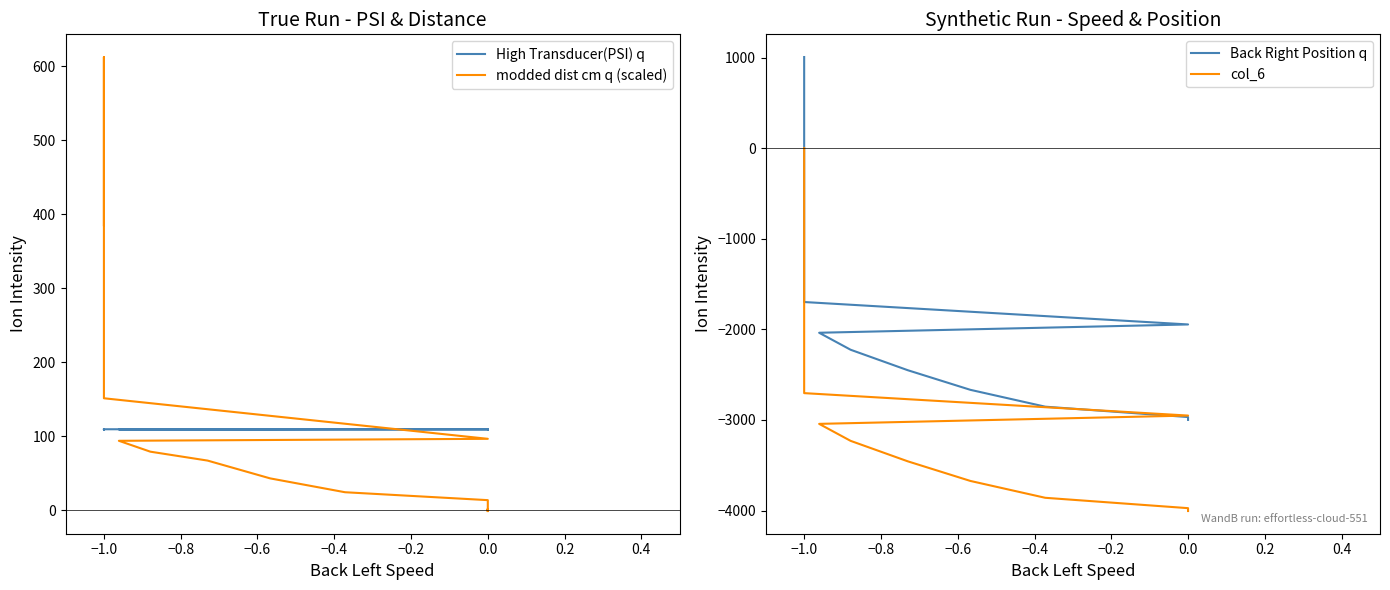

Which series has the largest range (max minus min)?

Back Right Position q